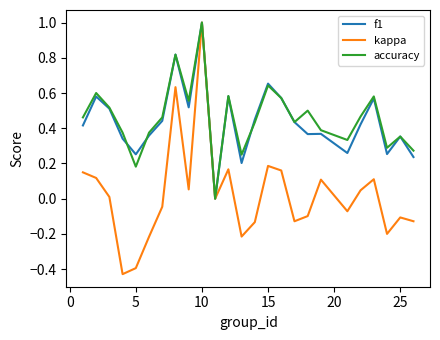

What is the maximum value for kappa?

1.0